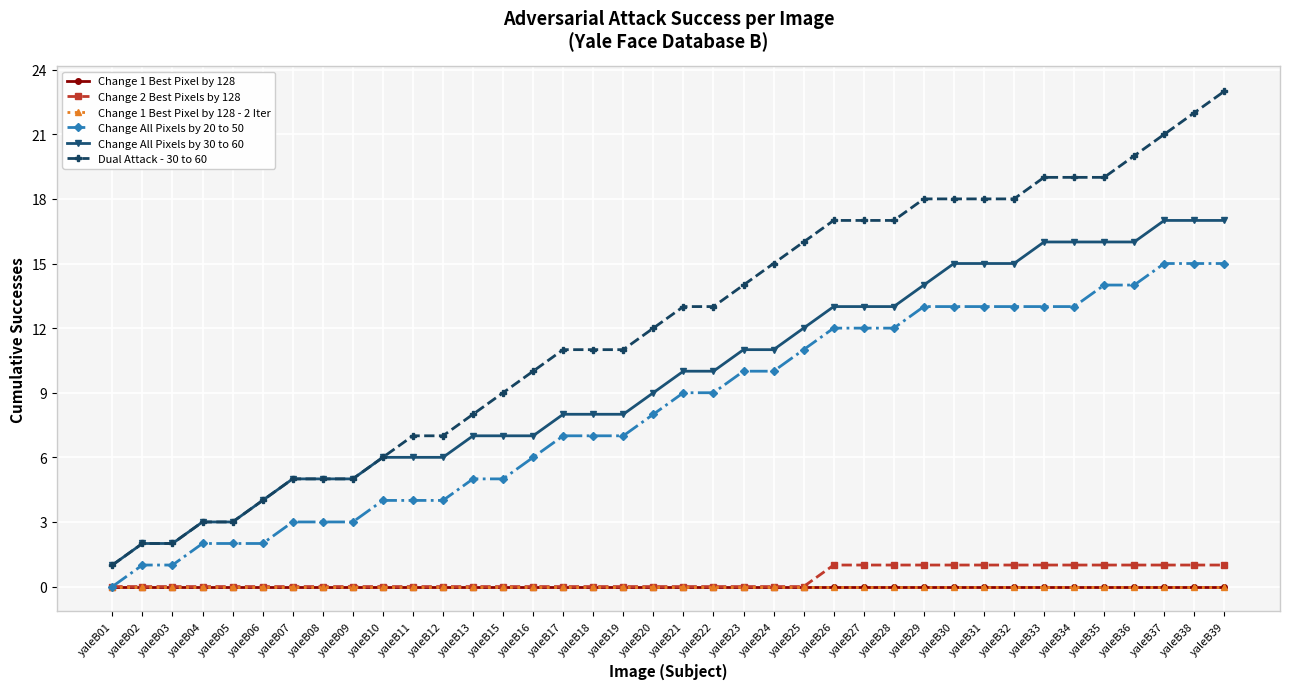

Is it true that Change All Pixels by 30 to 60 equals 1 at yaleB01?

True